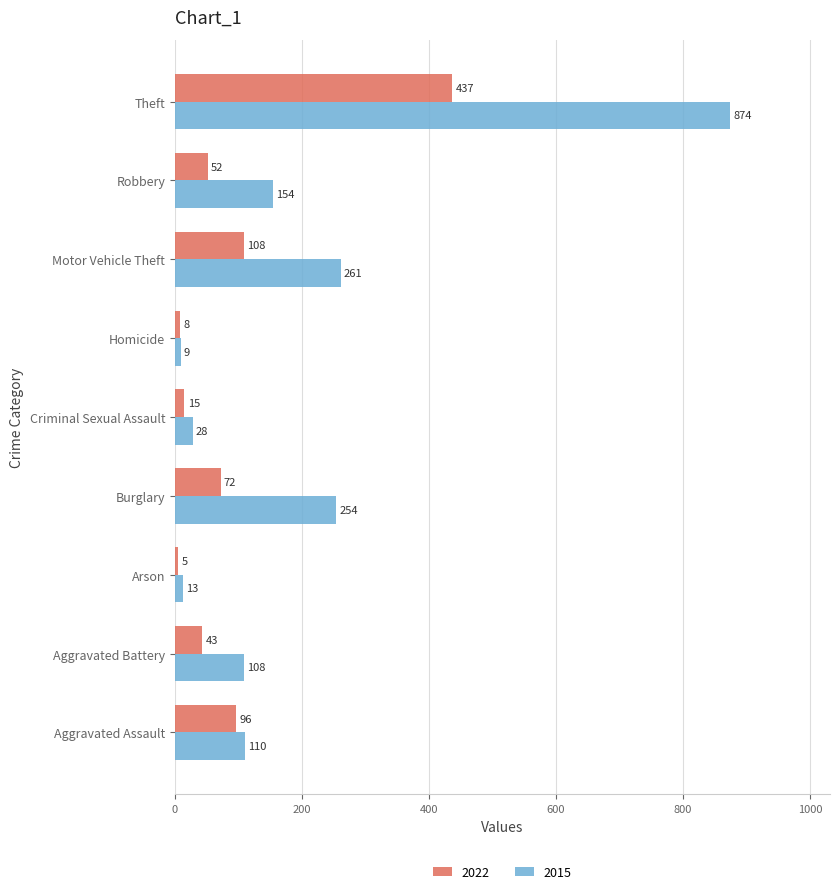

What are all the series names shown in the legend?

2022, 2015